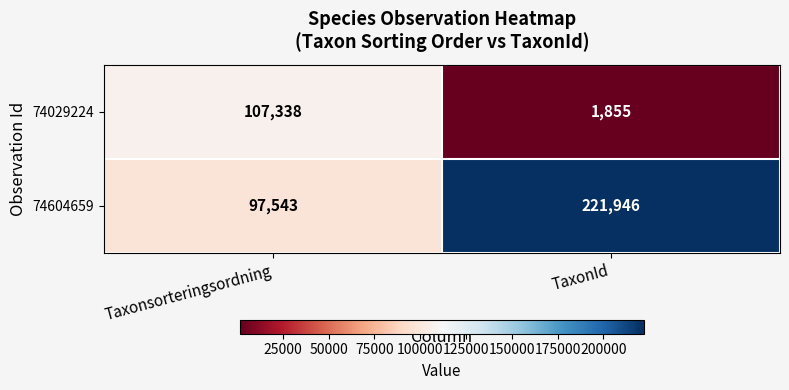

What is the difference between the maximum and minimum values in the 74604659 series?

124403